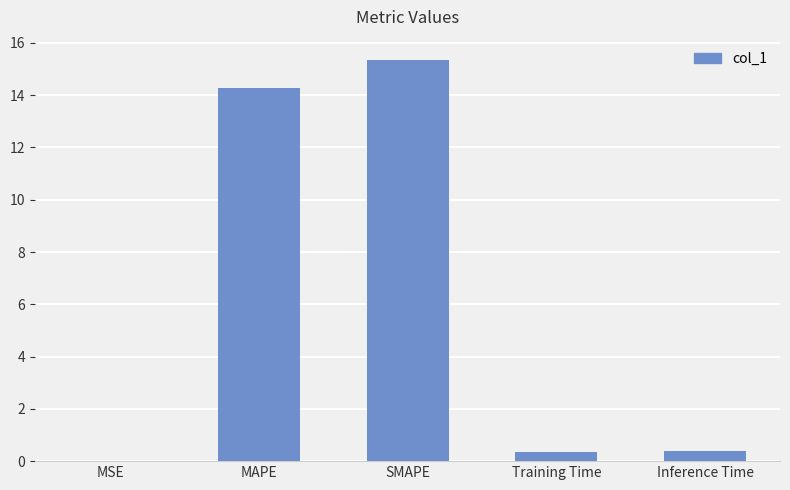

Which category has the highest value across all series?

SMAPE